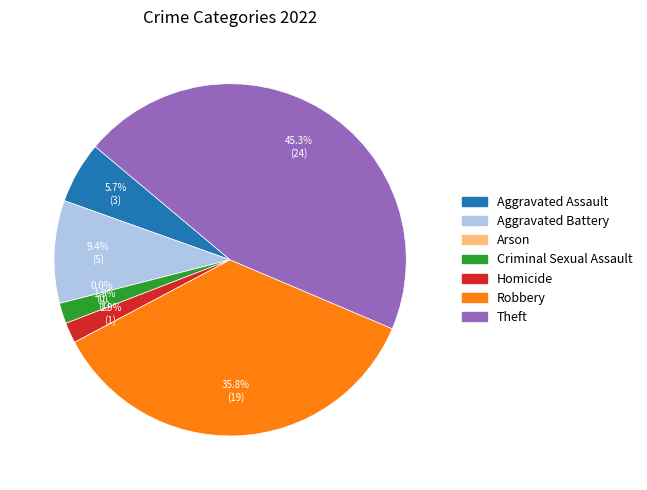

Combined, what portion of the pie is Arson and Robbery?

35.8%